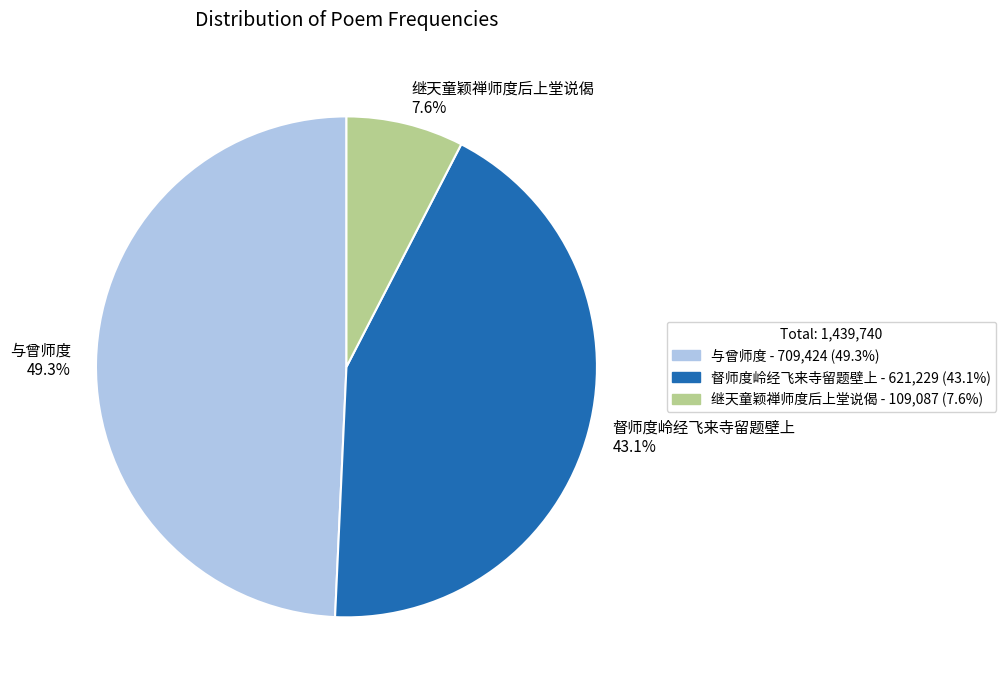

Is it true that 与曾师度 is 60% of the pie?

False